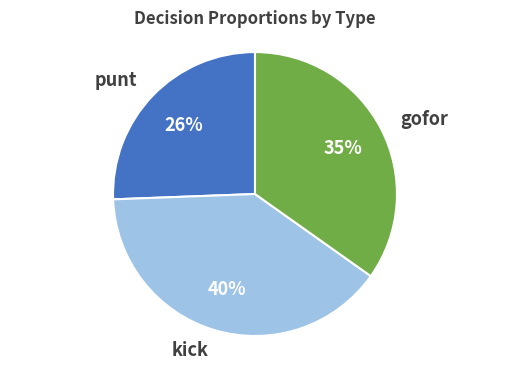

How many segments does this pie chart have?

3